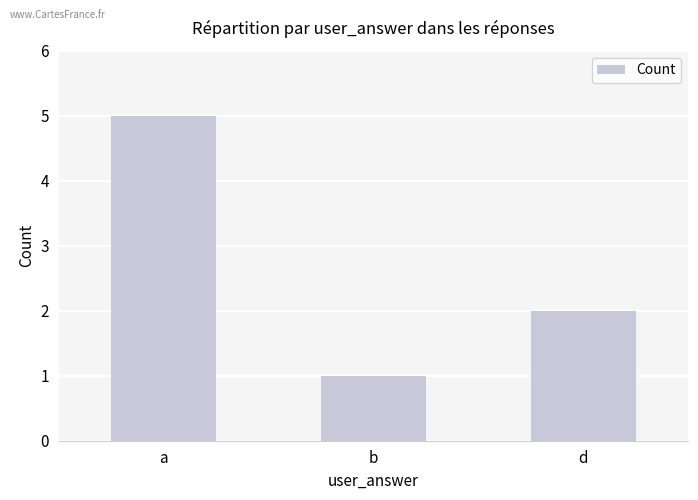

Rank the categories by value from lowest to highest.

b, d, a